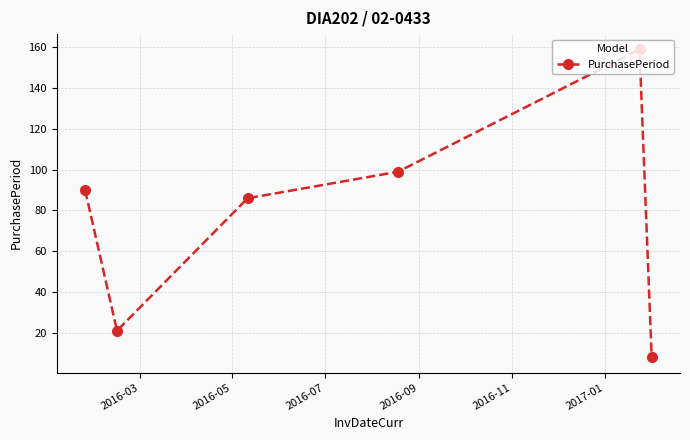

How many points are higher than both their immediate neighbors (excluding endpoints)?

1